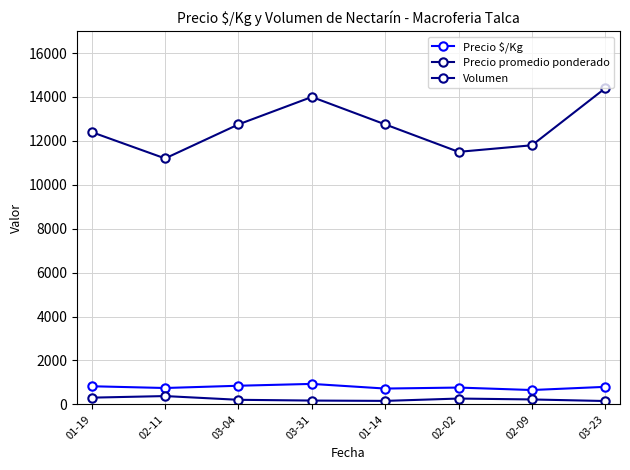

How many values in the Precio $/Kg series are below 800?

4